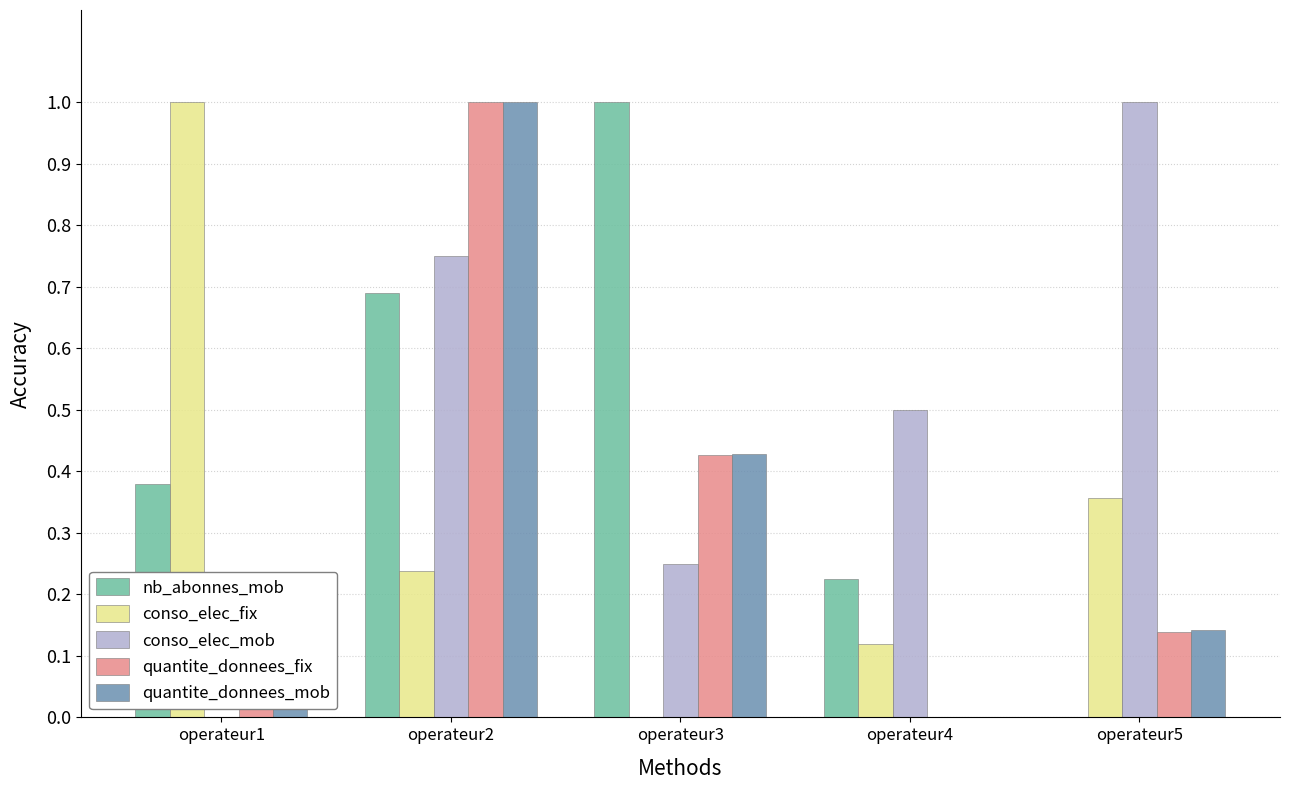

True or false: conso_elec_fix has a value of 1.7 at operateur1.

False